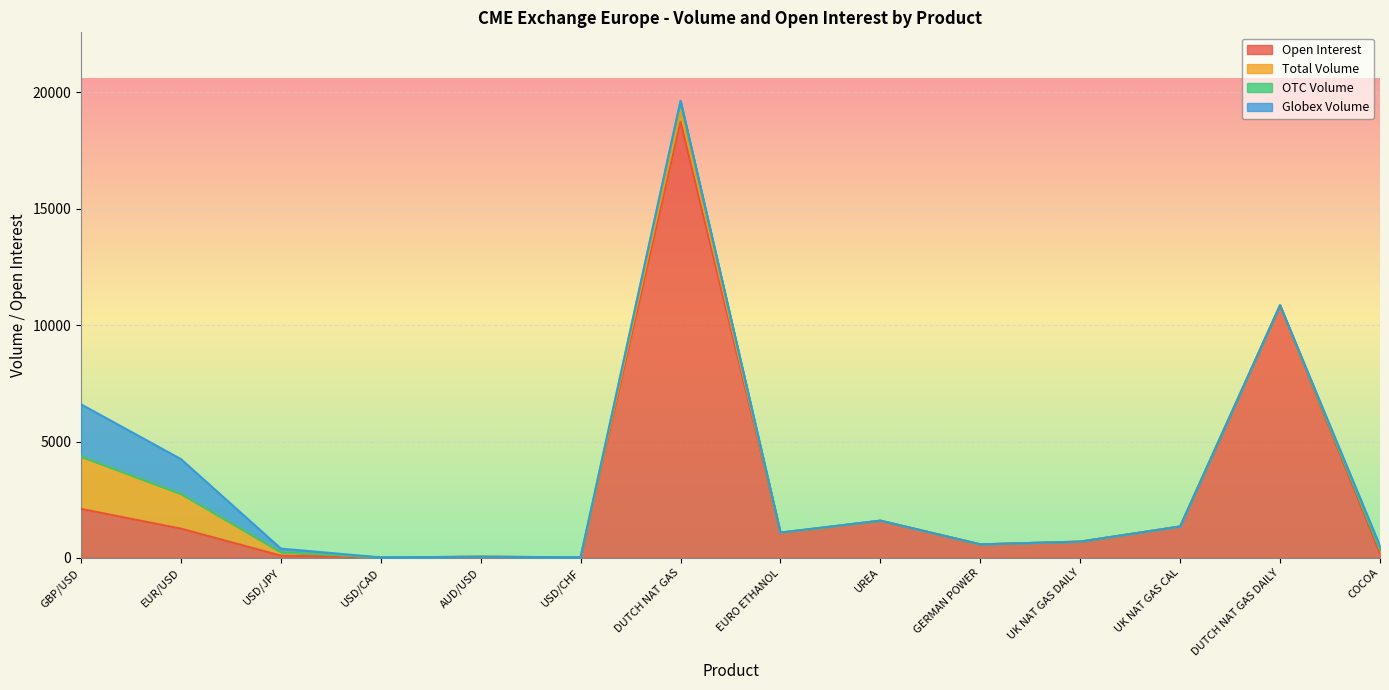

What is the maximum value for Open Interest?

18740